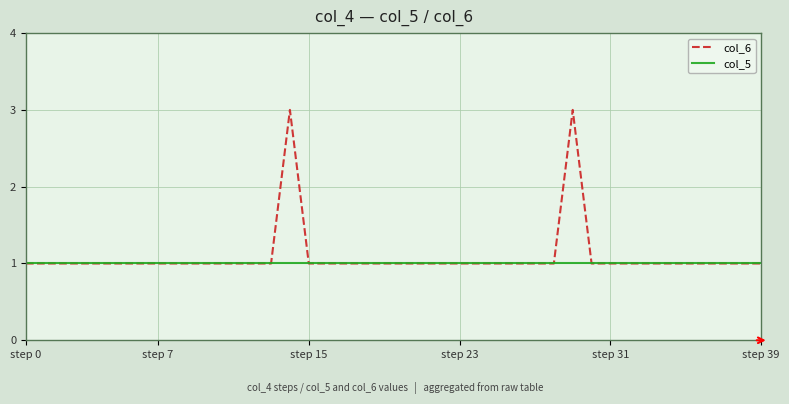

Reading left to right, what are all the values shown in this chart?

col_6: 1	1	1	1	1	1	1	1	1	1	1	1	1	1	3	1	1	1	1	1	1	1	1	1	1	1	1	1	1	3	1	1	1	1	1	1	1	1	1	1
col_5: 1	1	1	1	1	1	1	1	1	1	1	1	1	1	1	1	1	1	1	1	1	1	1	1	1	1	1	1	1	1	1	1	1	1	1	1	1	1	1	1